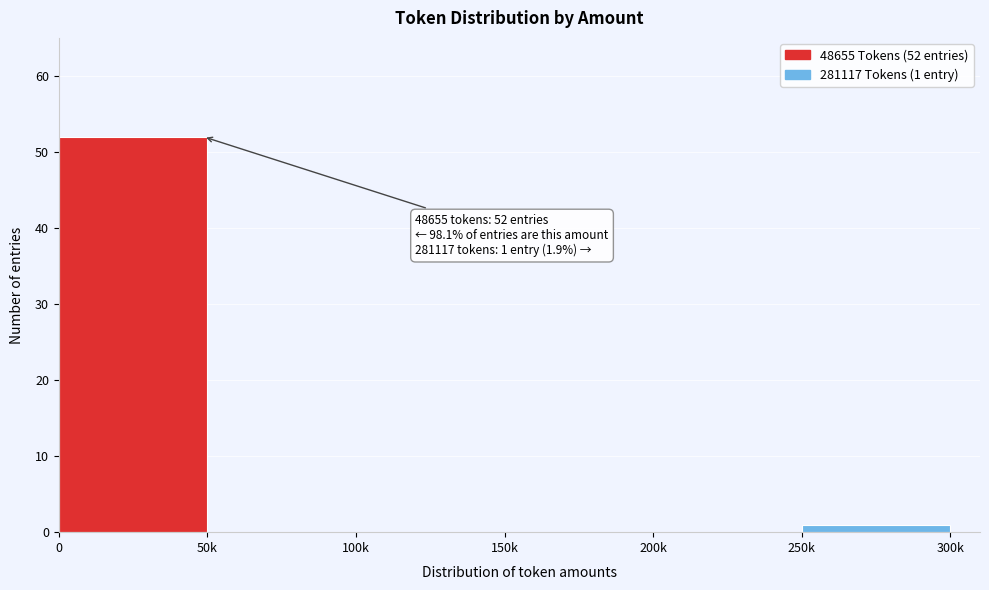

Reading left to right, what are all the values shown in this chart?

0=52	50k=0	100k=0	150k=0	200k=0	250k=1